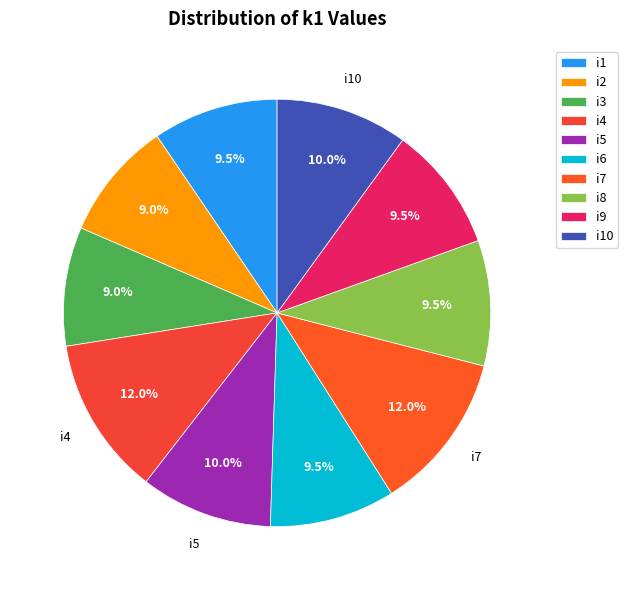

How many segments does this pie chart have?

10